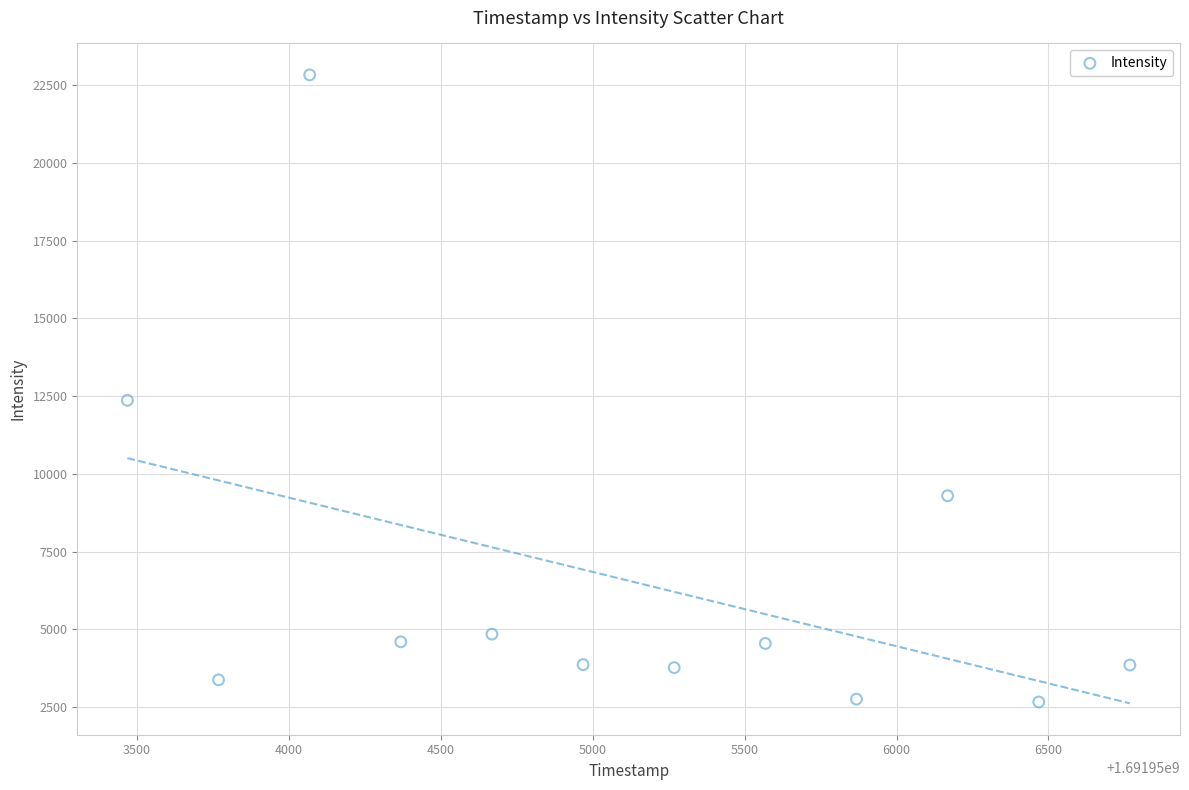

What Y value in the scatter plot is closest to 12745?

12362.7